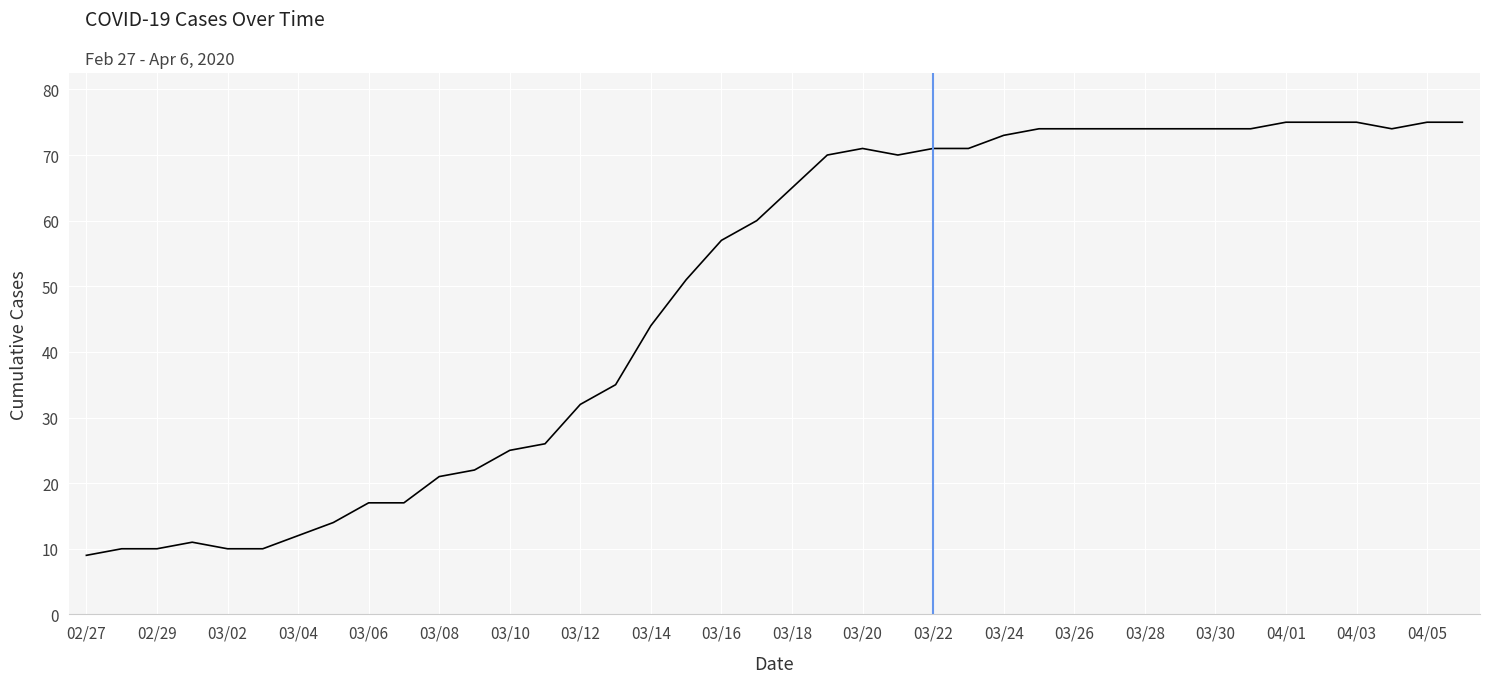

What is the difference between the maximum and minimum values?

66